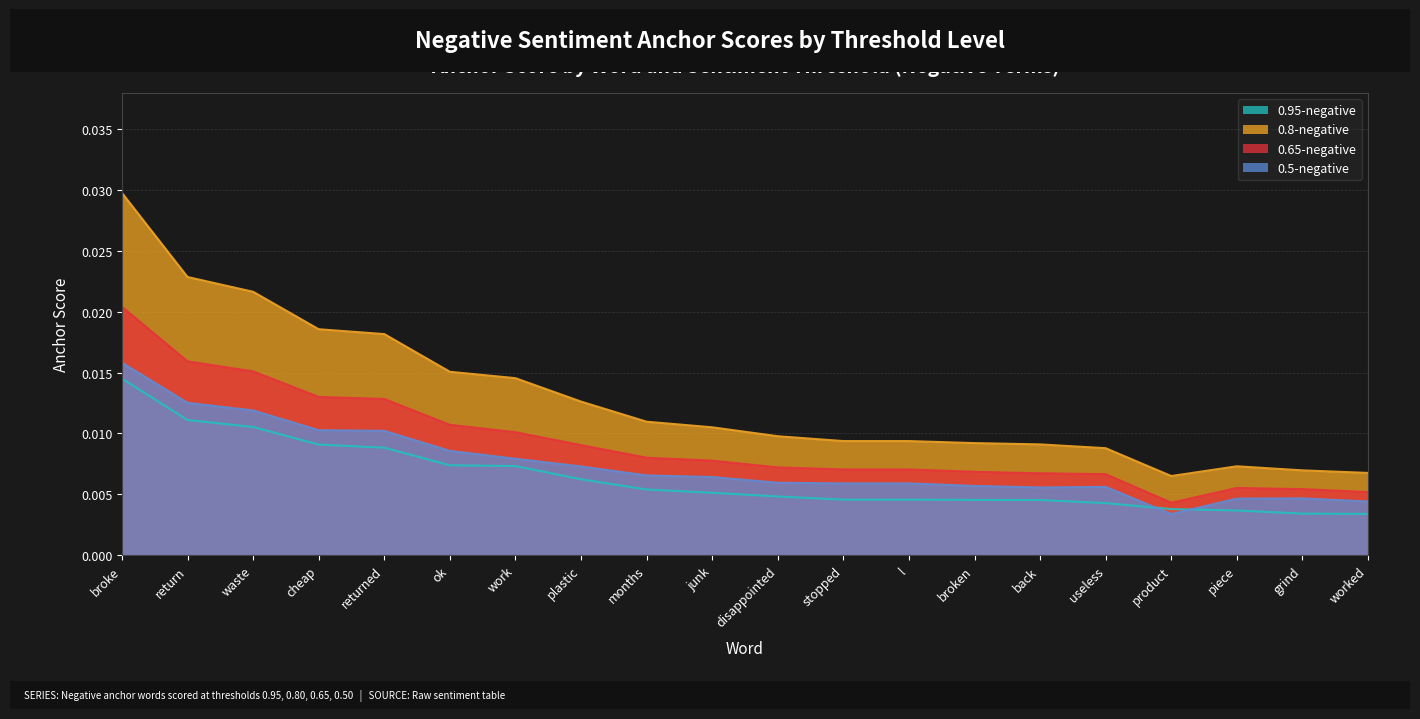

List the series in order of their peak value, highest first.

0.8-negative, 0.65-negative, 0.5-negative, 0.95-negative